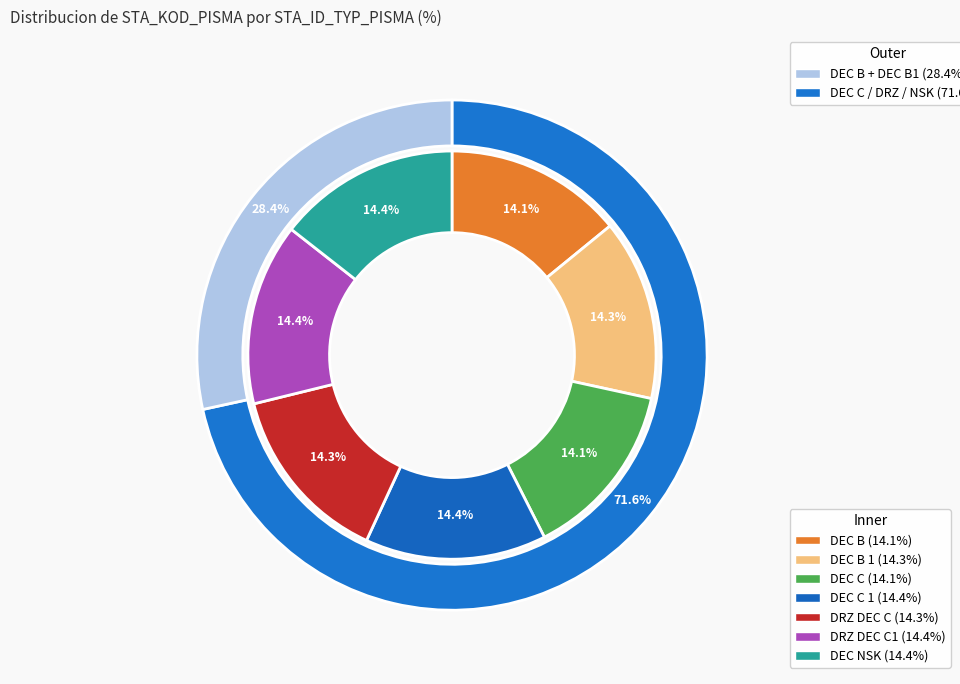

How many segments does this pie chart have?

7